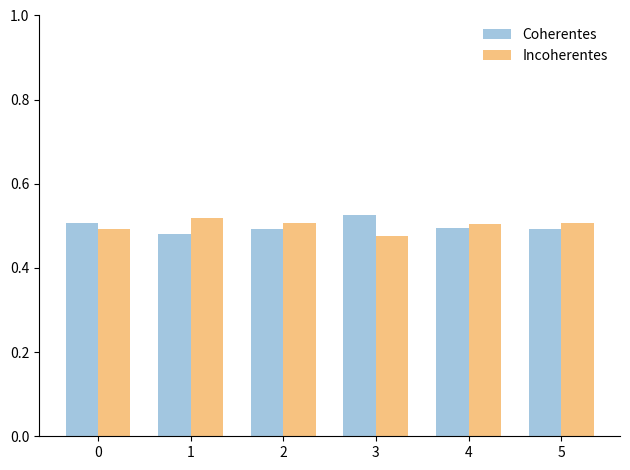

Count the Coherentes values in the range 0 to 1.

6